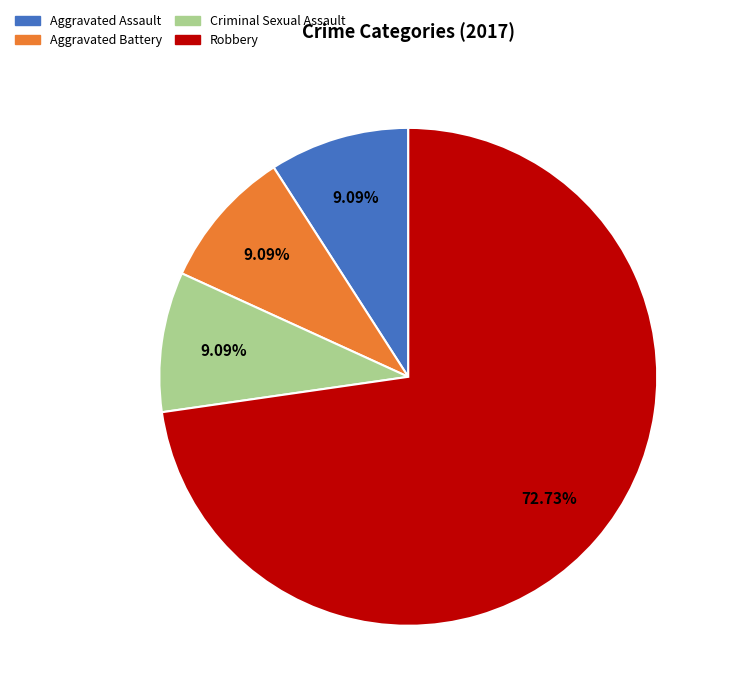

Is there any slice that represents more than half of the pie?

Yes